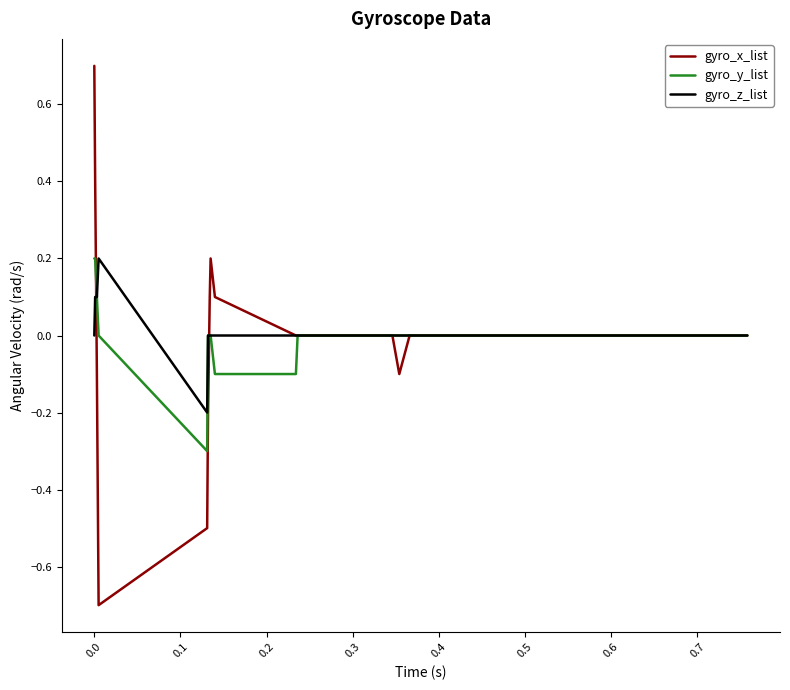

Which series has the widest spread of values?

gyro_x_list